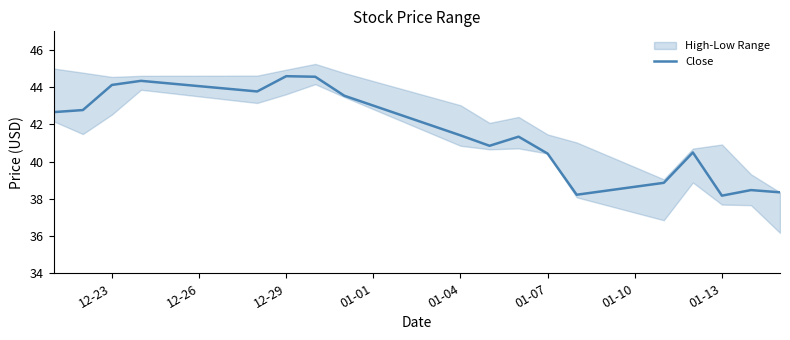

What is the sum of all values?

746.9